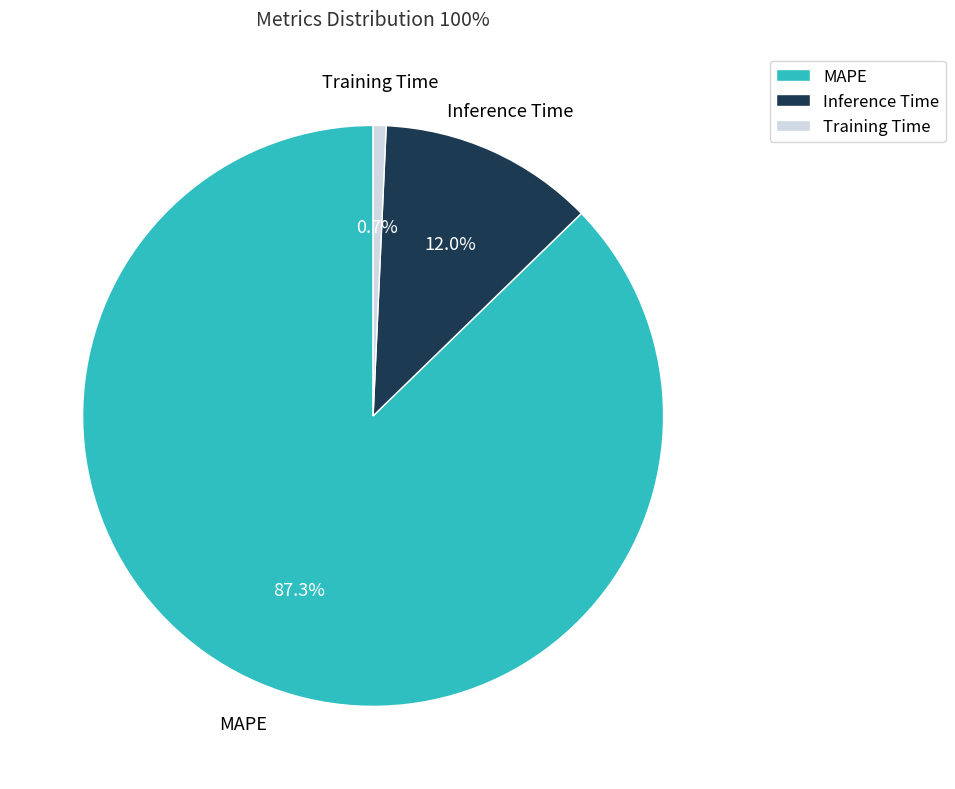

To the nearest percent, what percentage of the pie is Training Time?

1%